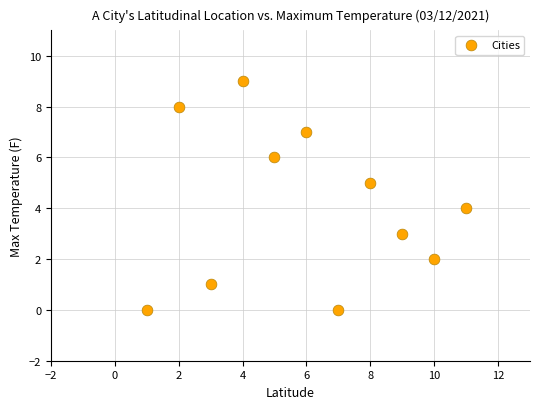

What is the average Y value?

4